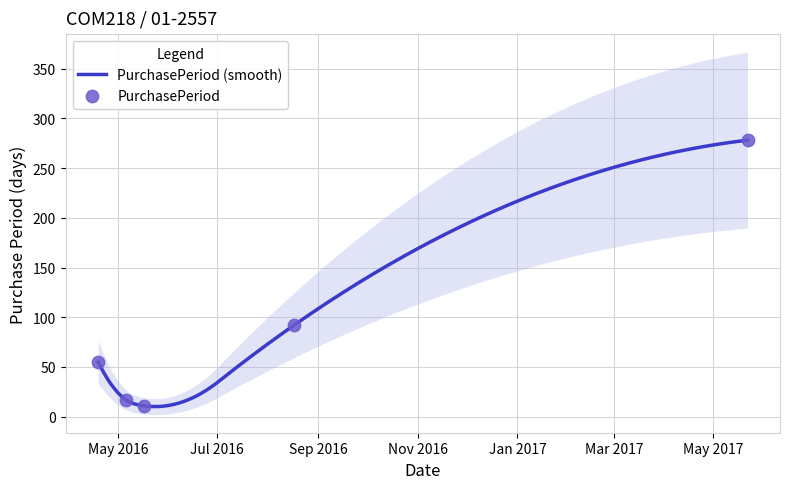

Between 2016-05-17 and 2017-05-22, which is larger?

2017-05-22